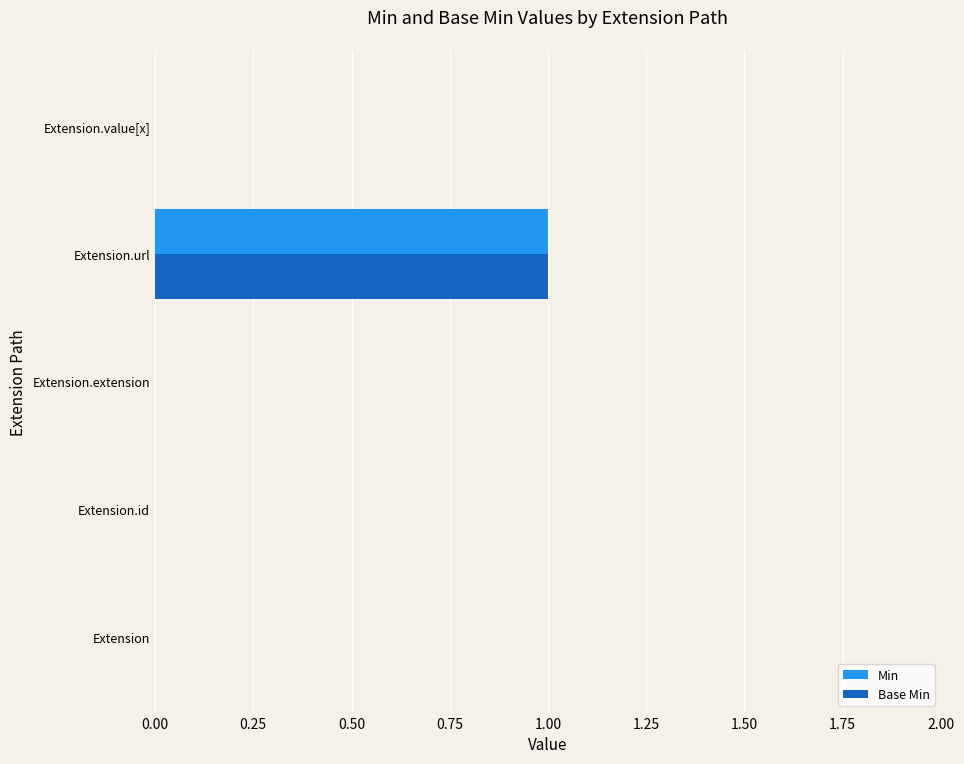

The Min series shows 2 at Extension.url. True or false?

False